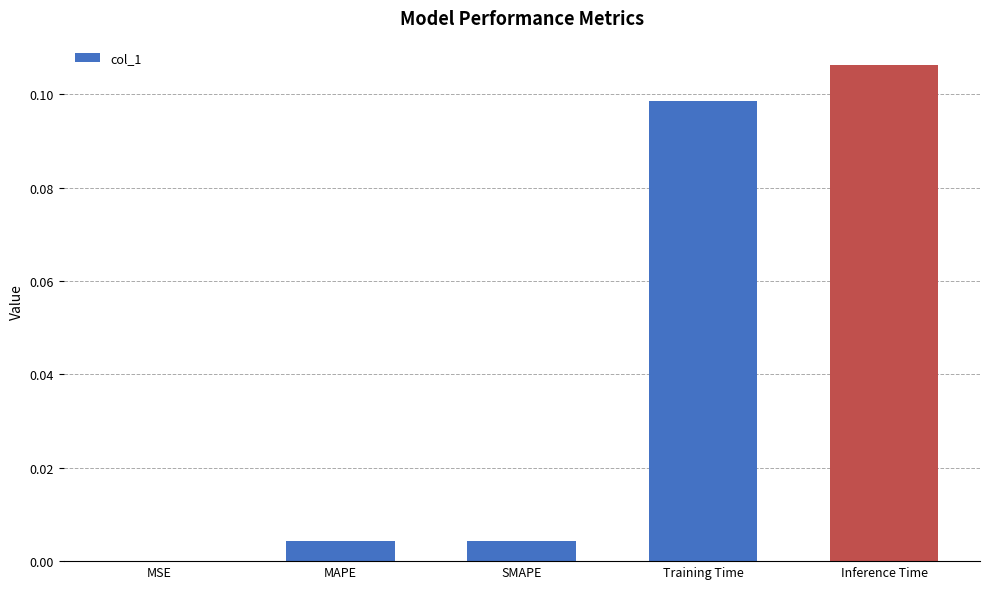

The value at MAPE is 0.0. True or false?

True